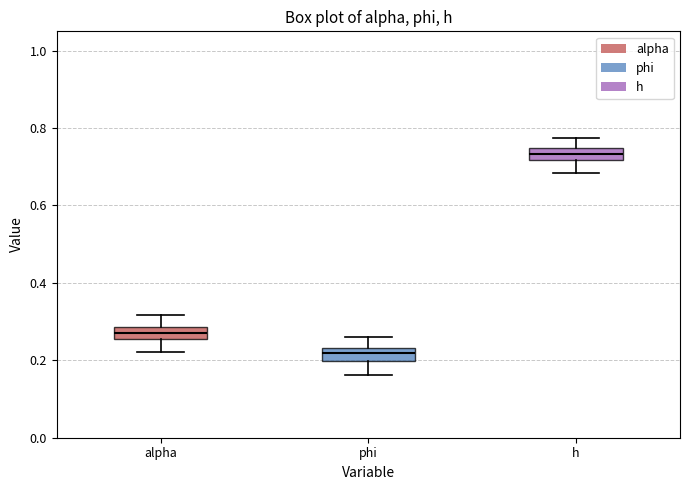

Reading left to right, read every box against the y-axis: the position of its median line, the range the box covers, and the ends of its whiskers. The values are not printed on the chart, so give them approximately, as read against the axis.

alpha: median 0.26 (inside the box), box 0.26 to 0.28, whiskers 0.22 to 0.32
phi: median 0.22, box 0.20 to 0.24, whiskers 0.16 to 0.26
h: median 0.74 (inside the box), box 0.72 to 0.74, whiskers 0.68 to 0.78